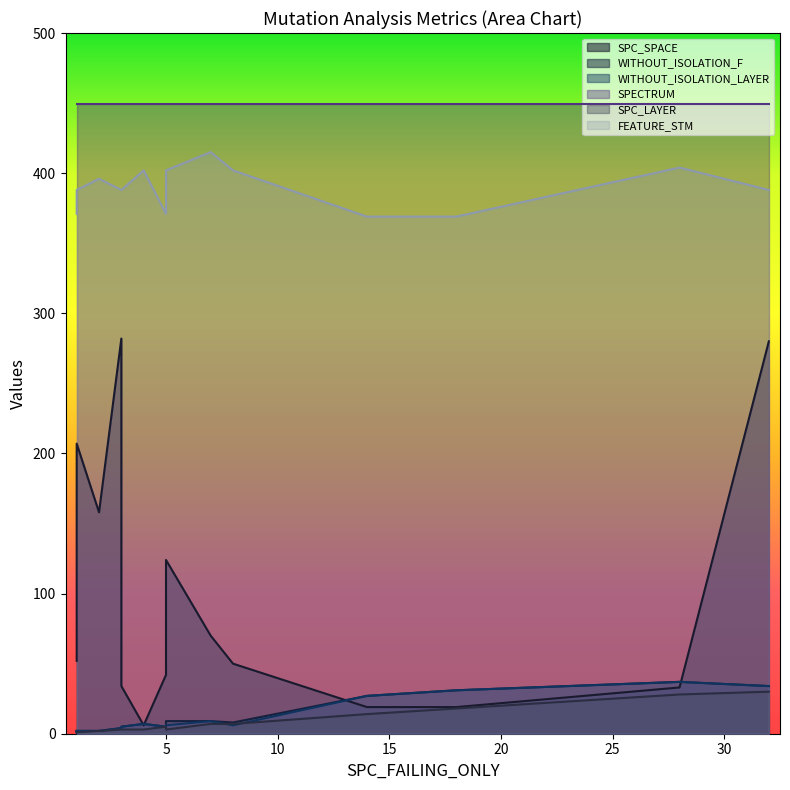

What is the value of the SPECTRUM point at the 6th from the left?

402